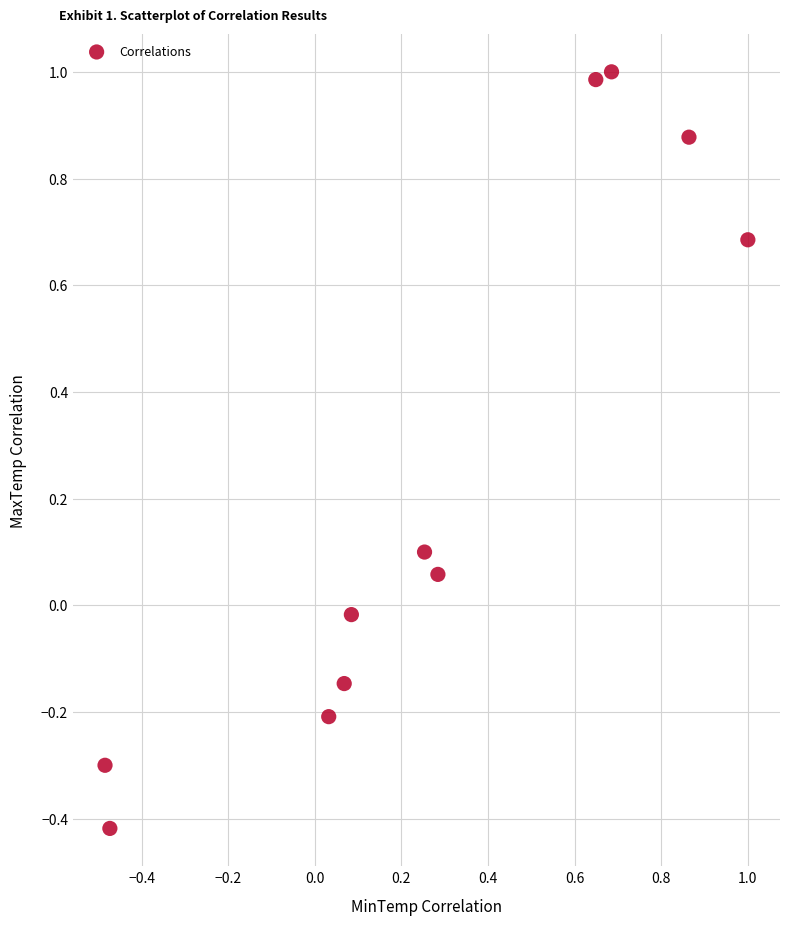

What is the range of Y values (max minus min)?

1.4